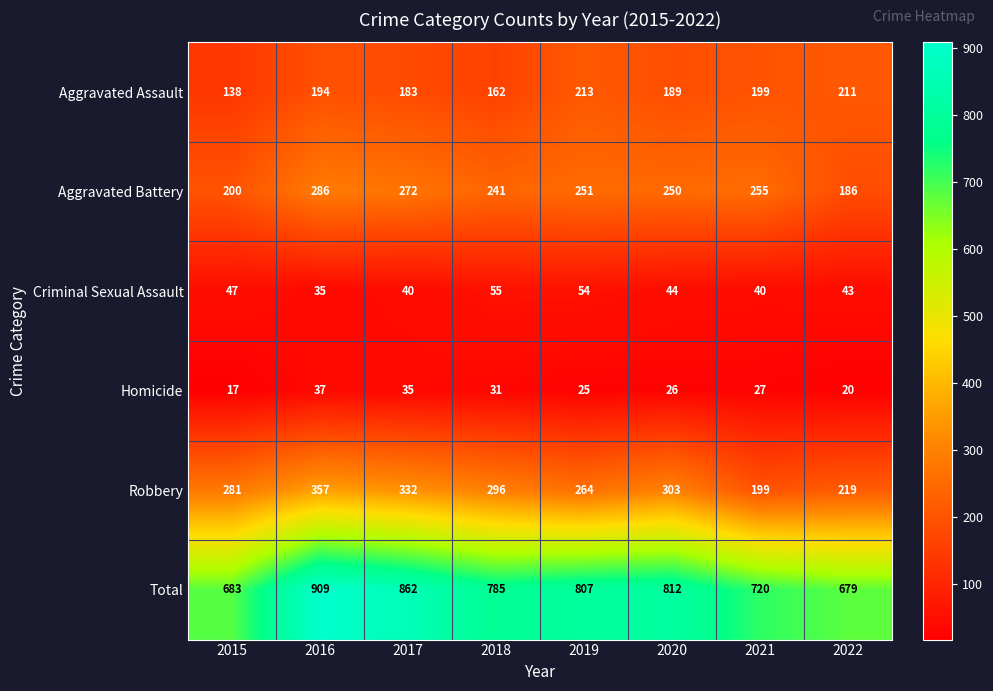

The Criminal Sexual Assault series shows 30 at 2020. True or false?

False